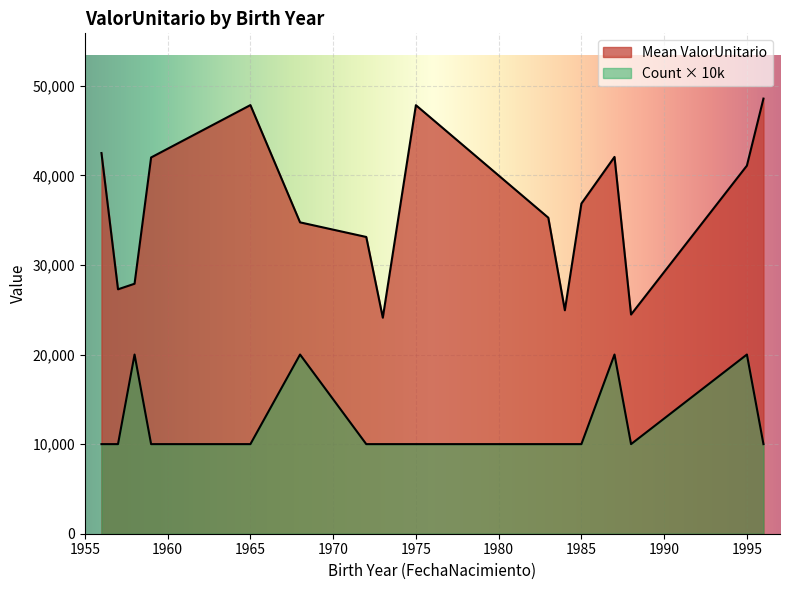

Does the chart display data point markers on the line(s)?

No